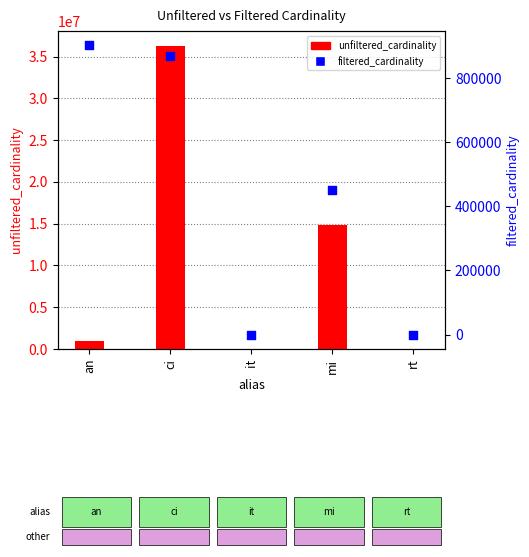

Which series reaches the maximum Y coordinate?

unfiltered_cardinality